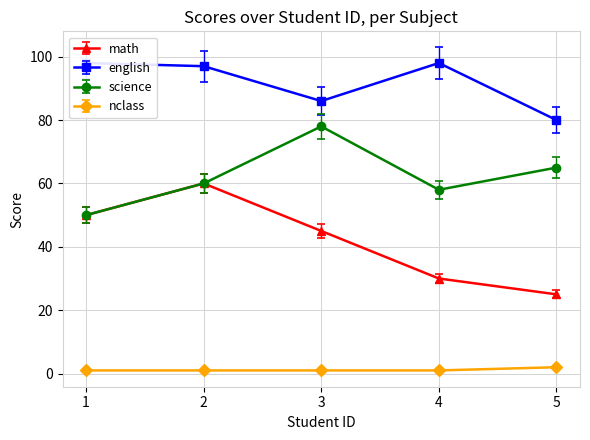

True or false: english and math intersect in this chart.

False